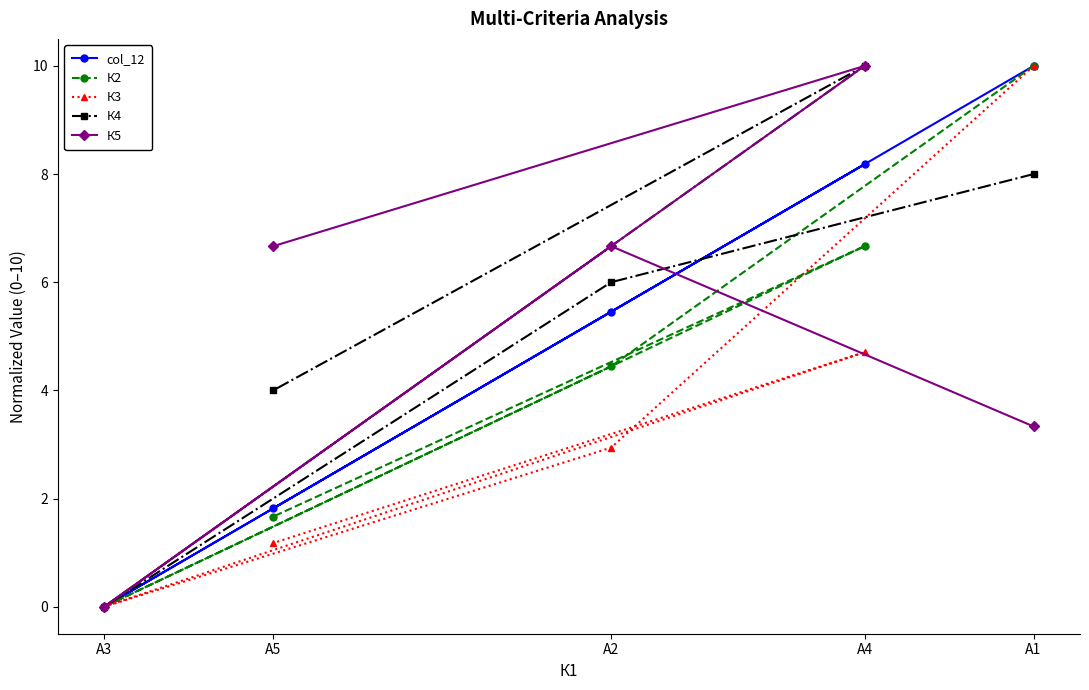

What is the average value of the К4 series?

5.6